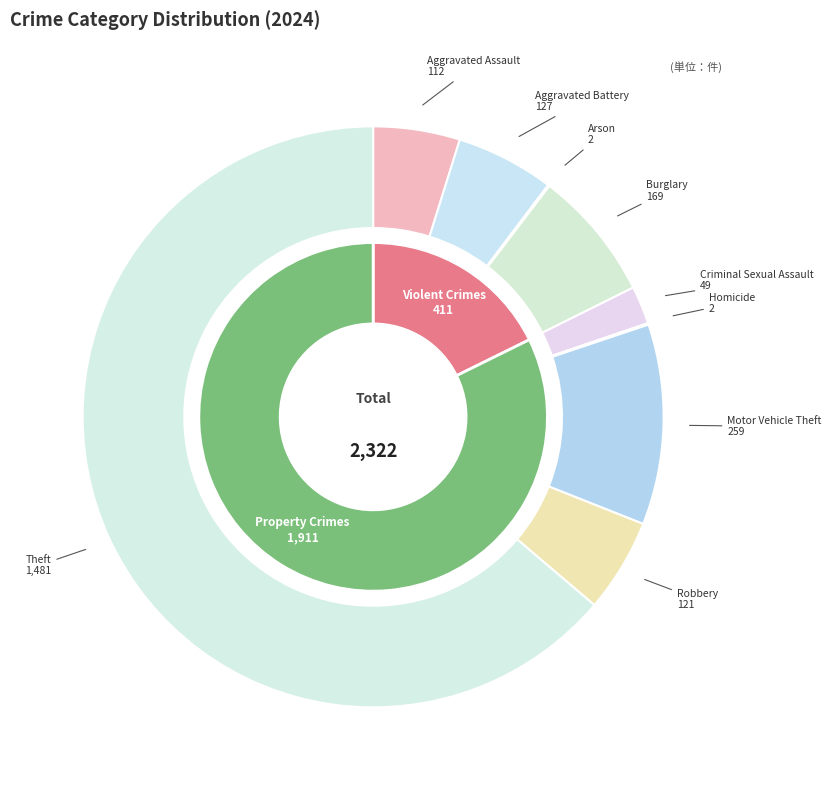

Is the sum of Homicide and Robbery greater than half?

No